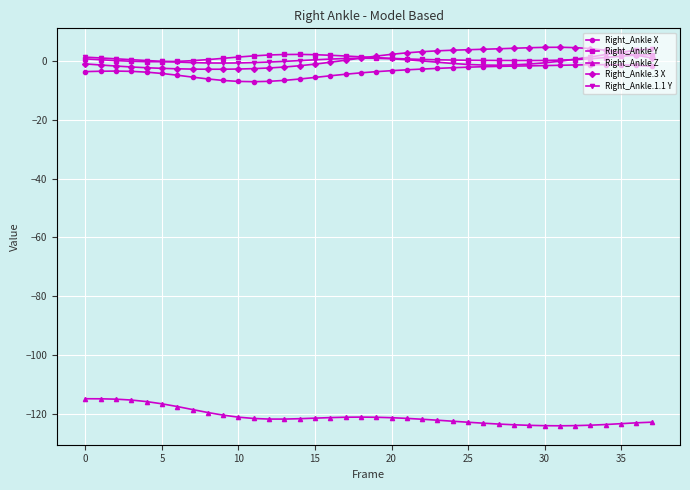

What is the value of the Right_Ankle.1.1 Y point at the 24th from the left?

-0.5